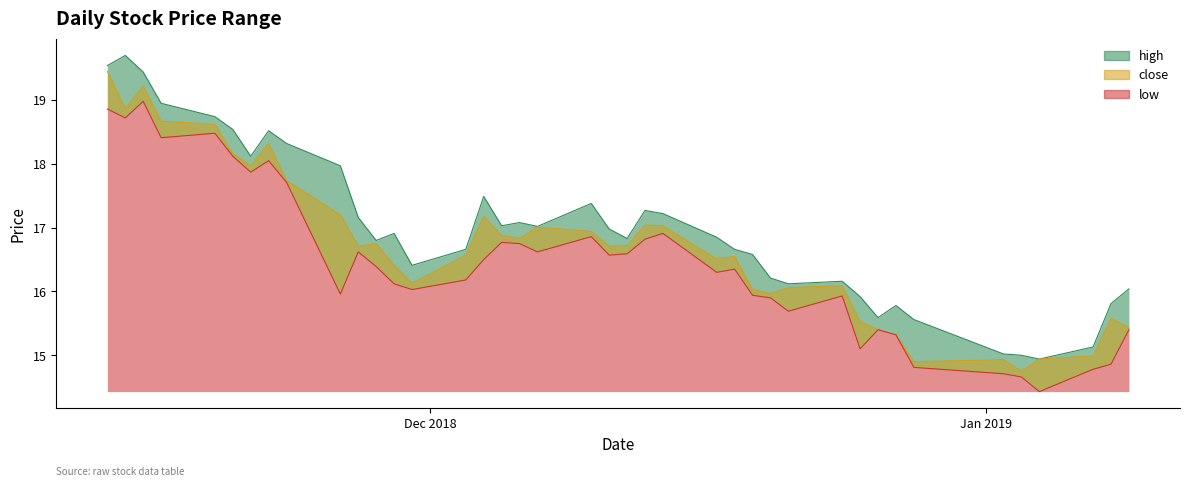

Which series has the largest range (max minus min)?

high